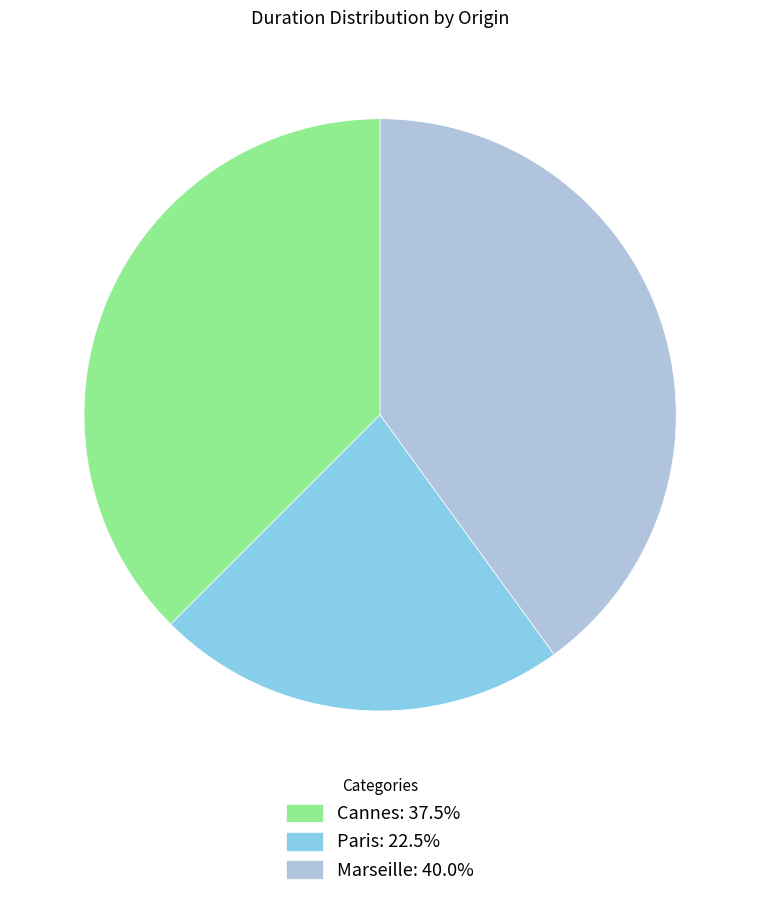

Does Marseille: 40.0% account for over 50% of the chart?

No